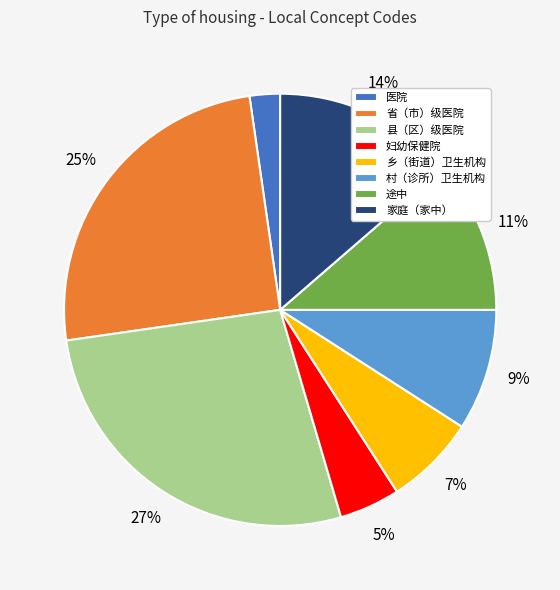

Combined, do 县（区）级医院 and 村（诊所）卫生机构 account for over 50%?

No